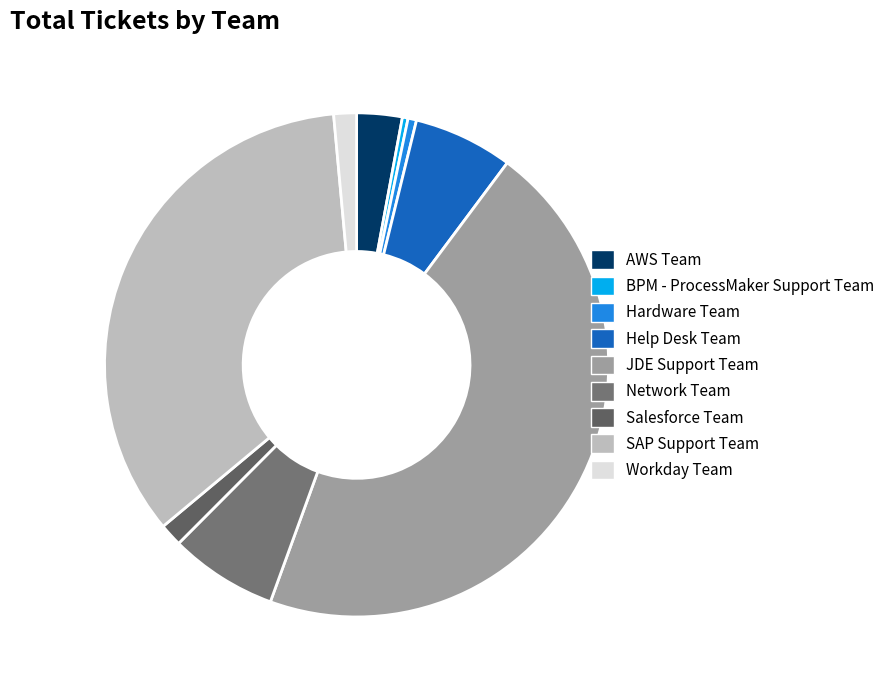

How many segments does this pie chart have?

9